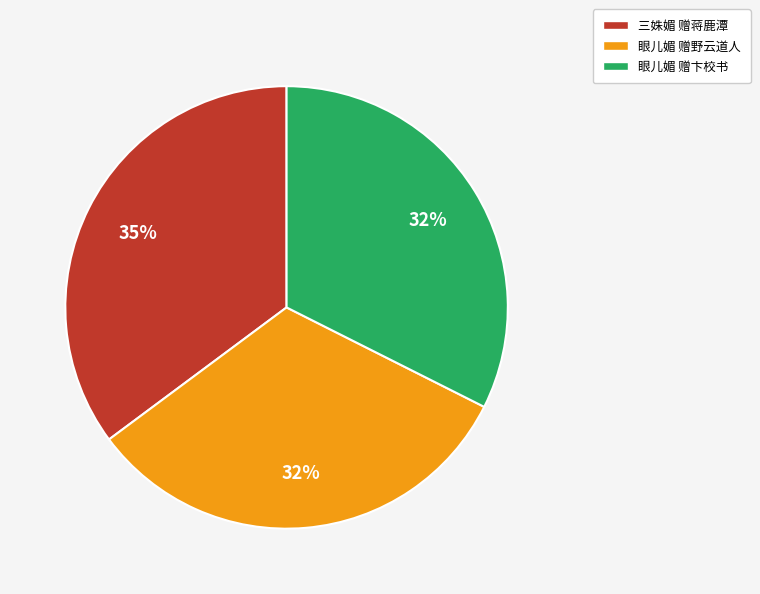

Does 三姝媚 赠蒋鹿潭 represent more than half of the total?

No